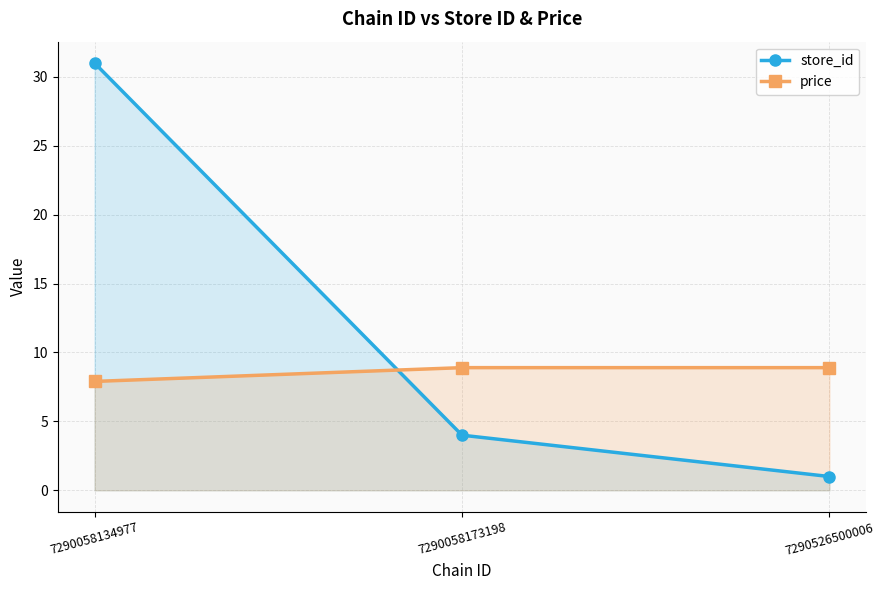

What are all the series names shown in the legend?

store_id, price